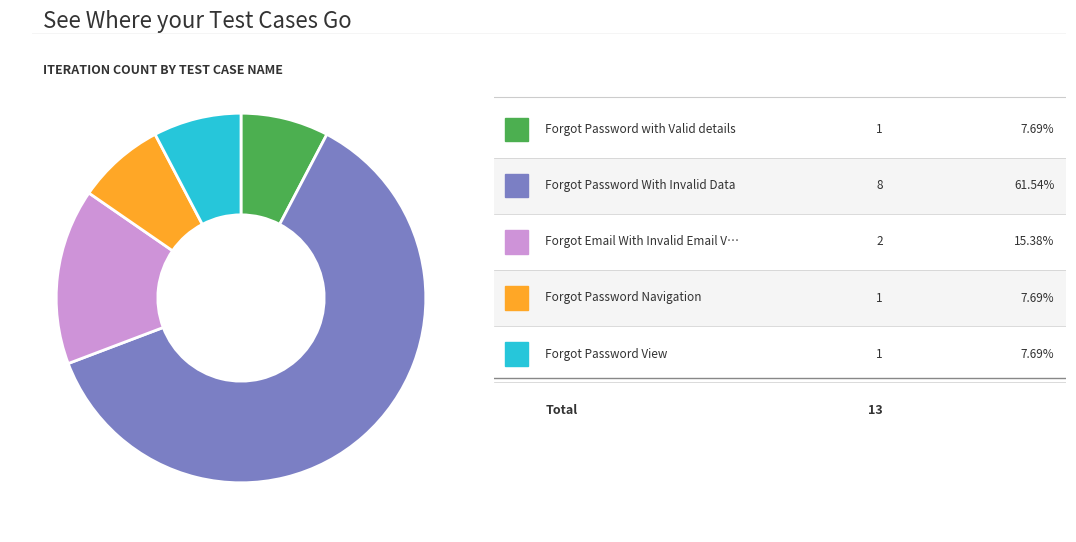

Count the number of slices in the pie.

5